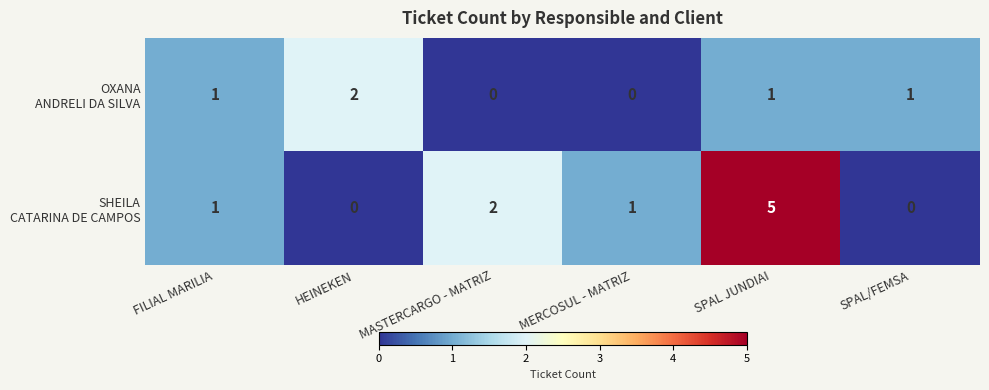

At which category is the sum across all series the highest?

SPAL JUNDIAI